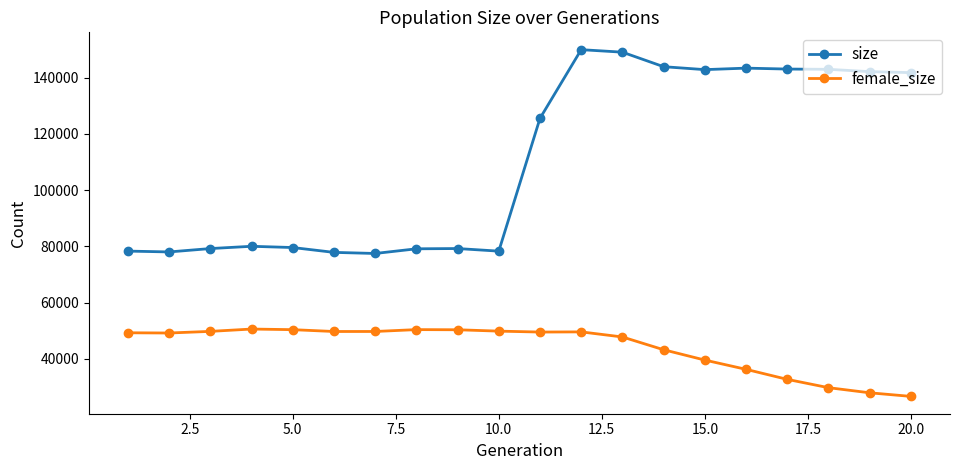

Which series has the largest range (max minus min)?

size